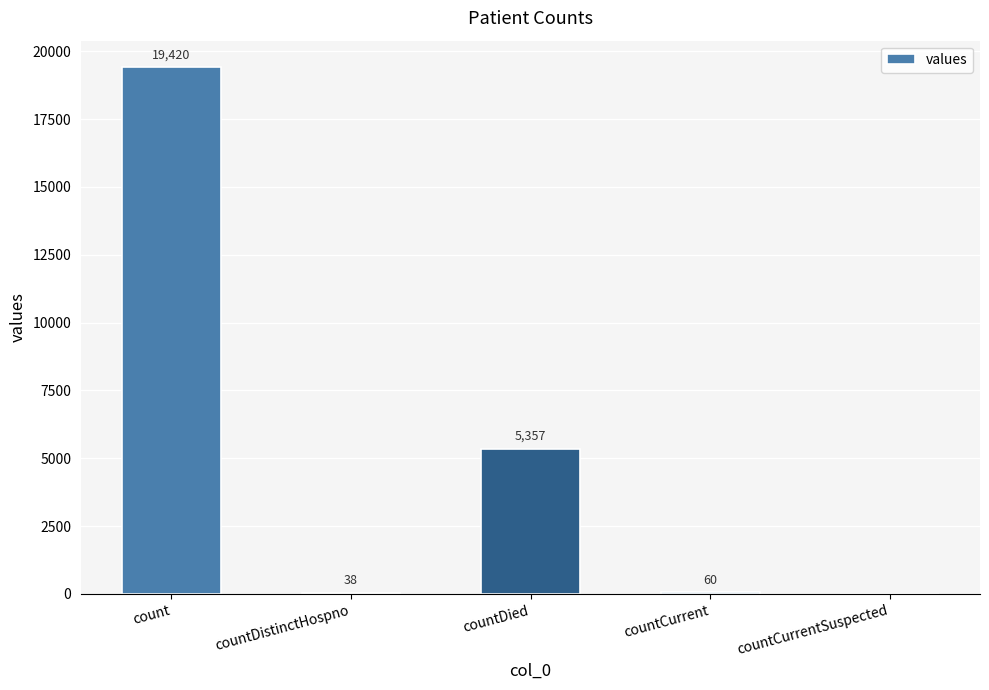

Between countDistinctHospno and countCurrent, which is larger?

countCurrent